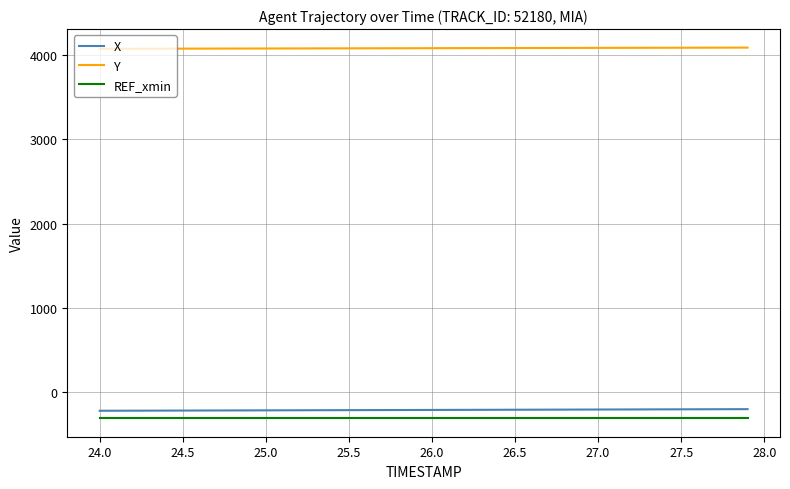

What is the minimum value shown in the chart?

-308.9